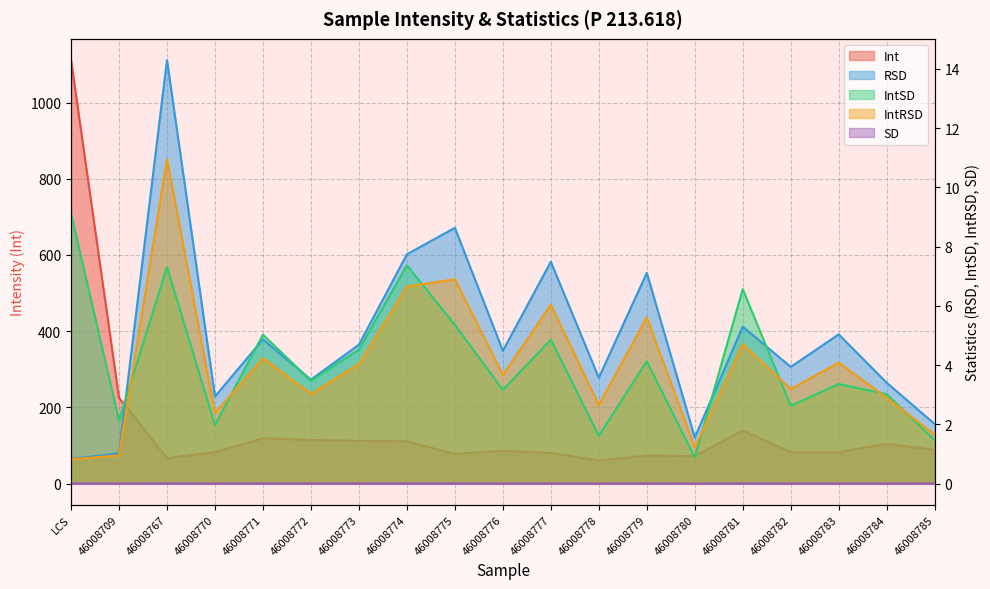

Reading left to right, list all the values displayed in this chart.

Int: LCS=1111.8	46008709=224.9	46008767=66.7	46008770=82.8	46008771=118.9	46008772=114.5	46008773=112.1	46008774=110.8	46008775=77.7	46008776=86.2	46008777=80.5	46008778=60.7	46008779=73.7	46008780=72.0	46008781=139.6	46008782=82.3	46008783=82.4	46008784=104.3	46008785=88.5
SD: LCS=0.0	46008709=0.0	46008767=0.0	46008770=0.0	46008771=0.0	46008772=0.0	46008773=0.0	46008774=0.0	46008775=0.0	46008776=0.0	46008777=0.0	46008778=0.0	46008779=0.0	46008780=0.0	46008781=0.0	46008782=0.0	46008783=0.0	46008784=0.0	46008785=0.0
RSD: LCS=0.8	46008709=1.0	46008767=14.3	46008770=2.9	46008771=4.9	46008772=3.5	46008773=4.7	46008774=7.7	46008775=8.6	46008776=4.5	46008777=7.5	46008778=3.6	46008779=7.1	46008780=1.6	46008781=5.3	46008782=3.9	46008783=5.0	46008784=3.4	46008785=2.0
IntSD: LCS=9.1	46008709=2.1	46008767=7.3	46008770=2.0	46008771=5.0	46008772=3.5	46008773=4.5	46008774=7.4	46008775=5.4	46008776=3.2	46008777=4.9	46008778=1.6	46008779=4.1	46008780=0.9	46008781=6.6	46008782=2.6	46008783=3.4	46008784=3.0	46008785=1.5
IntRSD: LCS=0.8	46008709=0.9	46008767=11.0	46008770=2.4	46008771=4.2	46008772=3.0	46008773=4.0	46008774=6.6	46008775=6.9	46008776=3.7	46008777=6.0	46008778=2.7	46008779=5.6	46008780=1.2	46008781=4.7	46008782=3.2	46008783=4.1	46008784=2.9	46008785=1.7